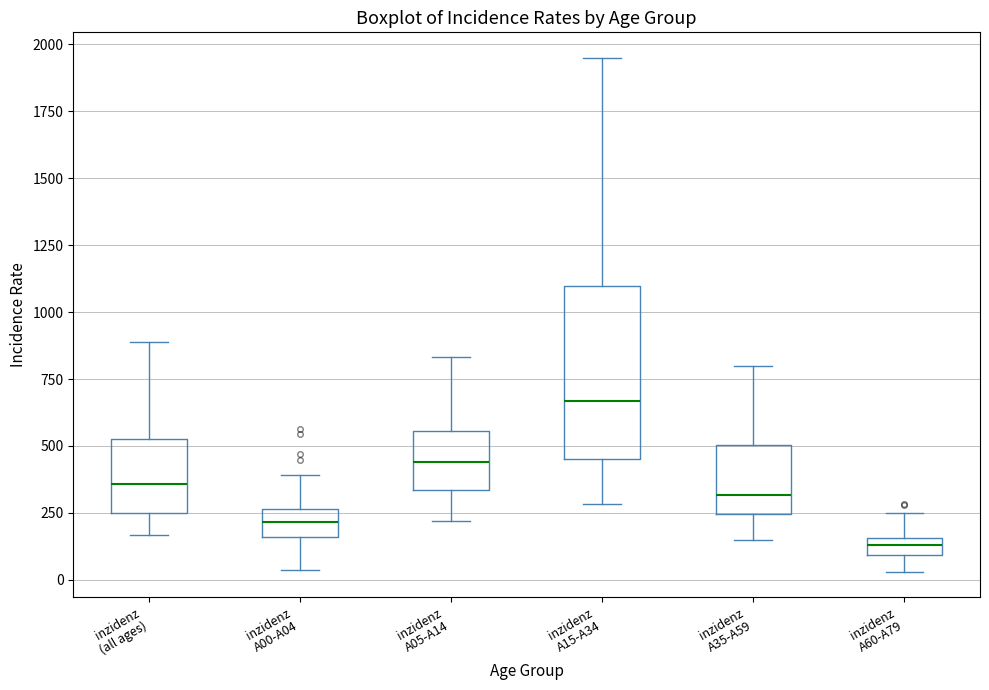

Which box has the highest median line?

inzidenz A15-A34